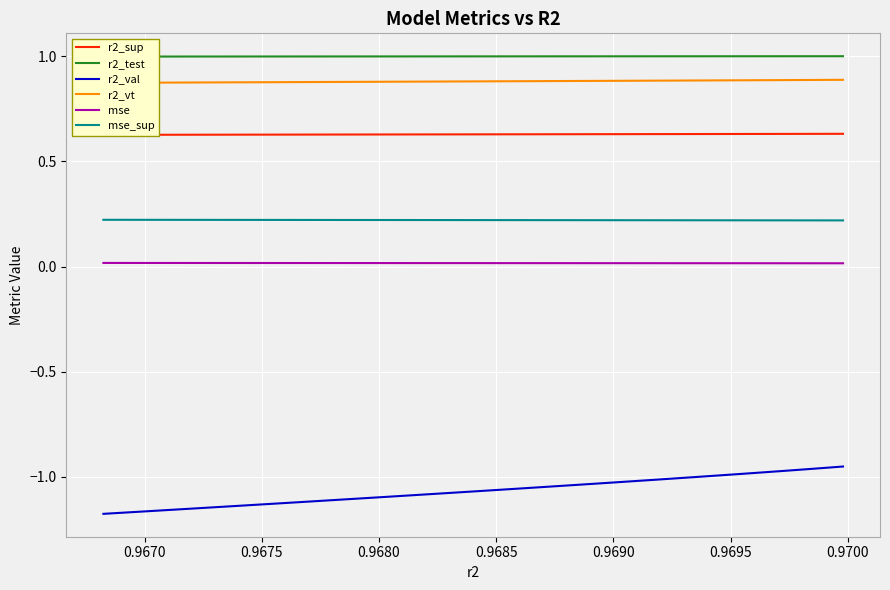

True or false: mse and mse_sup intersect in this chart.

False